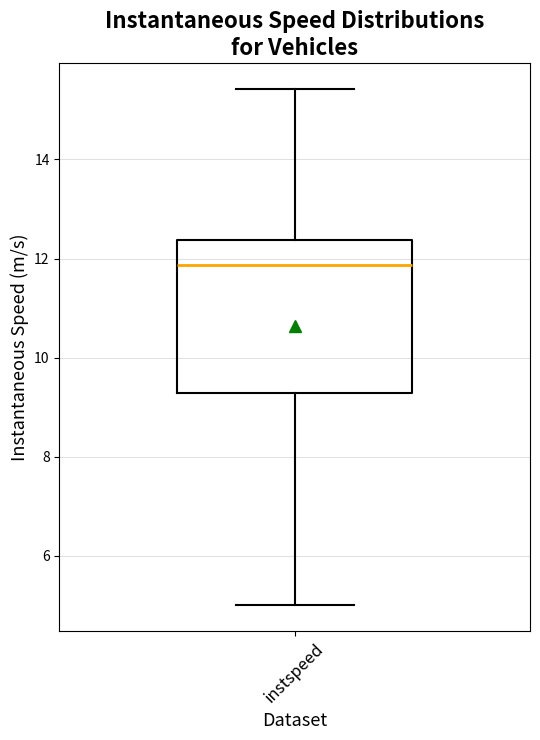

Read this box plot against the y-axis: the position of the median line, the range covered by the box, and the ends of both whiskers. The values are not printed on the chart, so give them approximately, as read against the axis.

median 11.8, box 9.2 to 12.4, whiskers 5.0 to 15.4